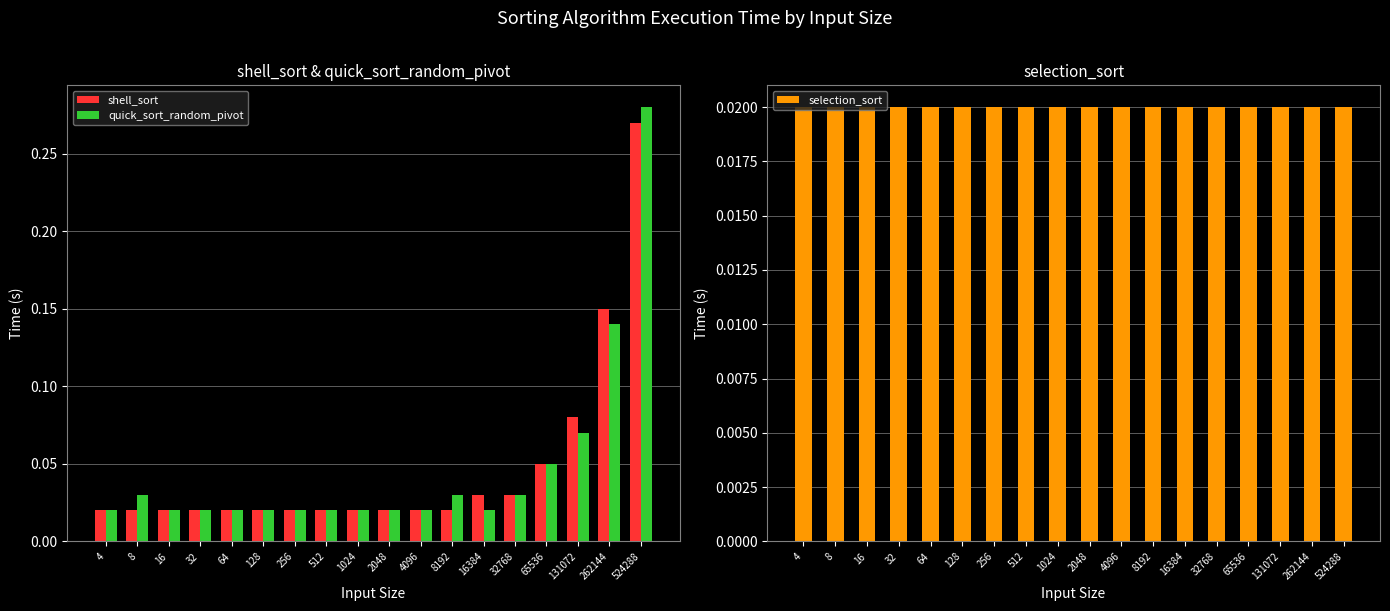

What is the difference between the maximum and minimum values in the shell_sort series?

0.2